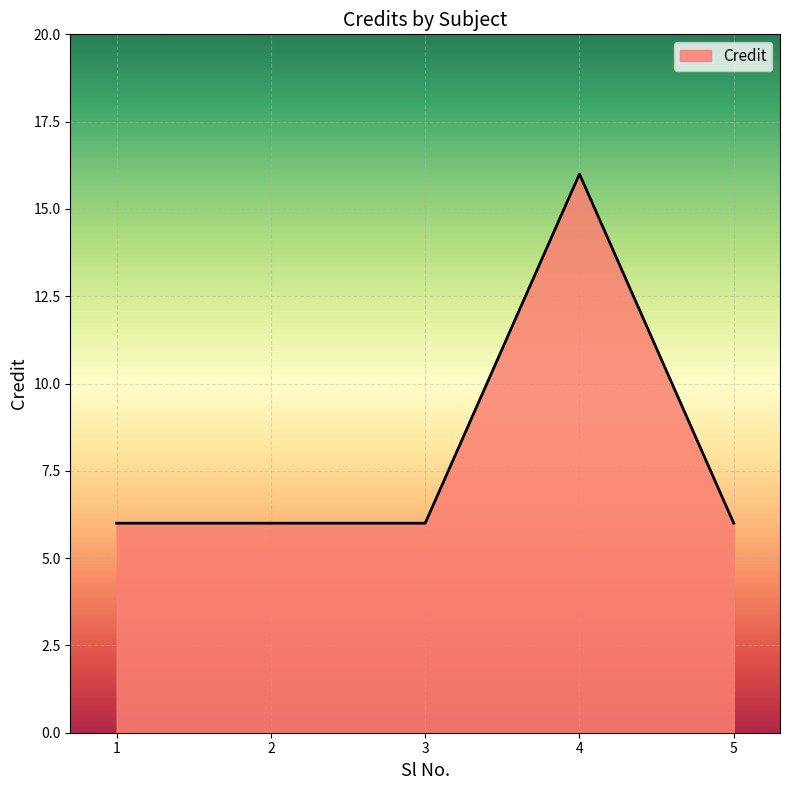

The chart shows a value of 6 at 5. True or false?

True